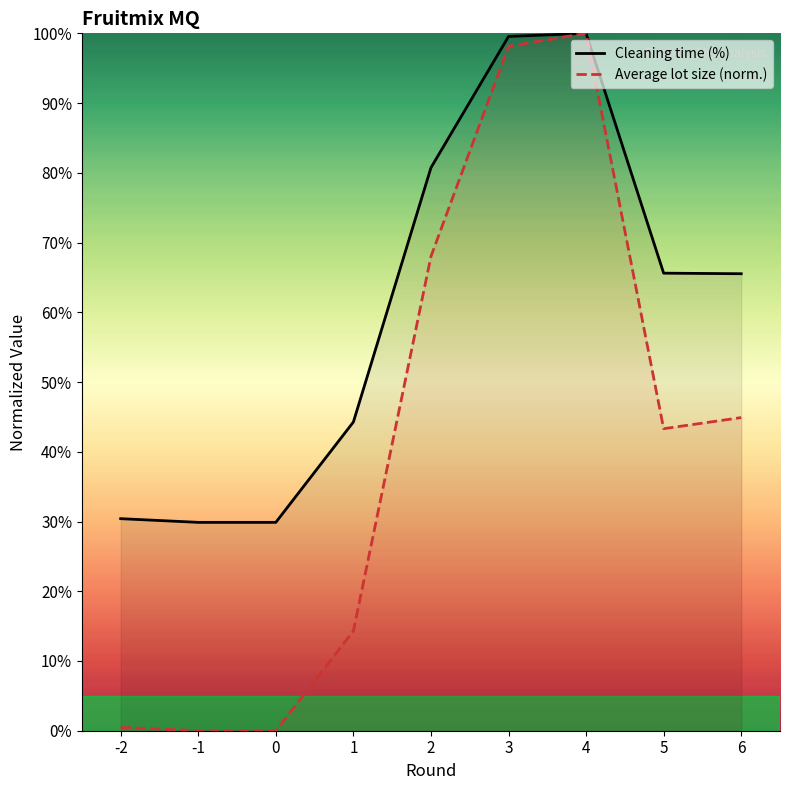

What is the total value across all series at -1?

0.3